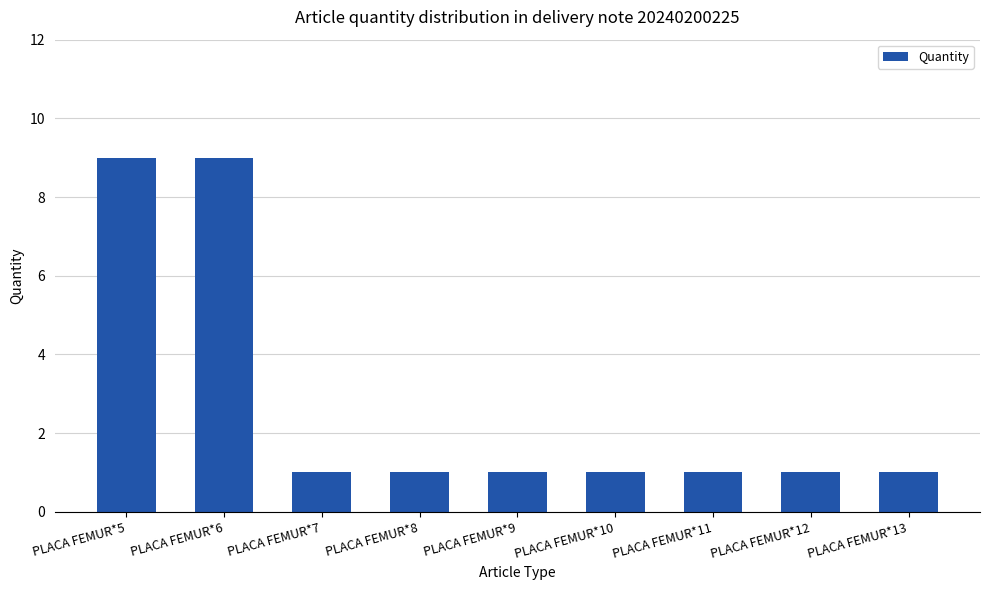

Reading left to right, list all the values displayed in this chart.

9	9	1	1	1	1	1	1	1